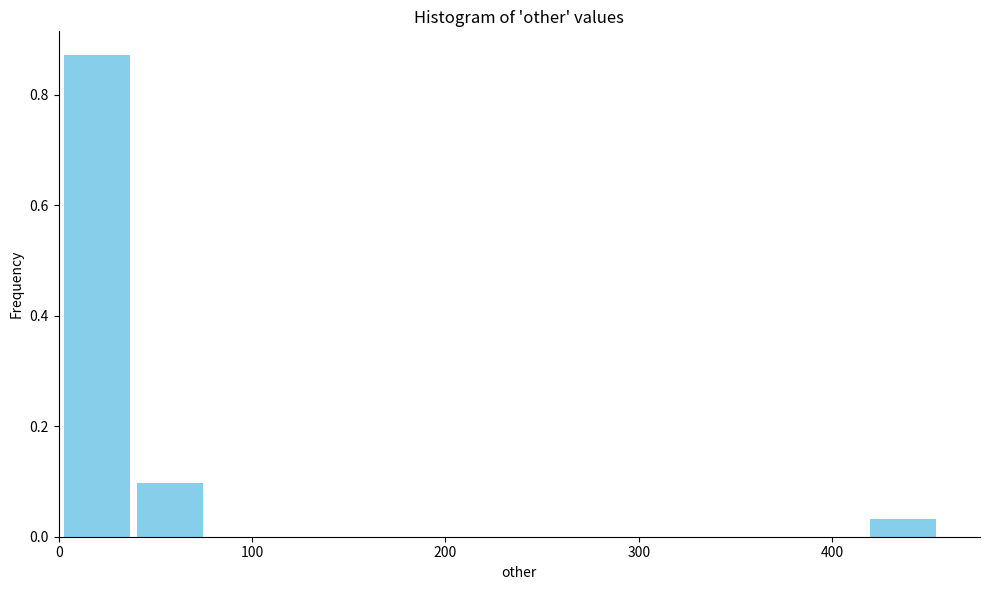

Around what value on the x-axis is the tallest bar? Give the approximate position of its centre, as read against the axis.

20